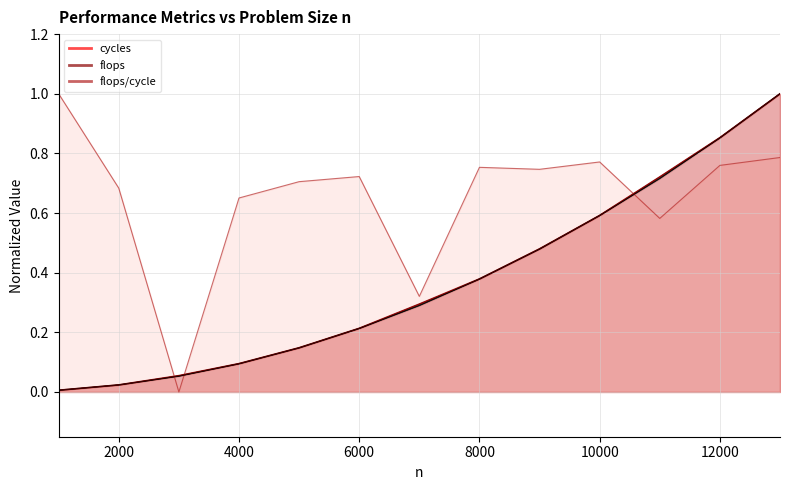

Is it true that cycles equals 0.7 at 11000?

True